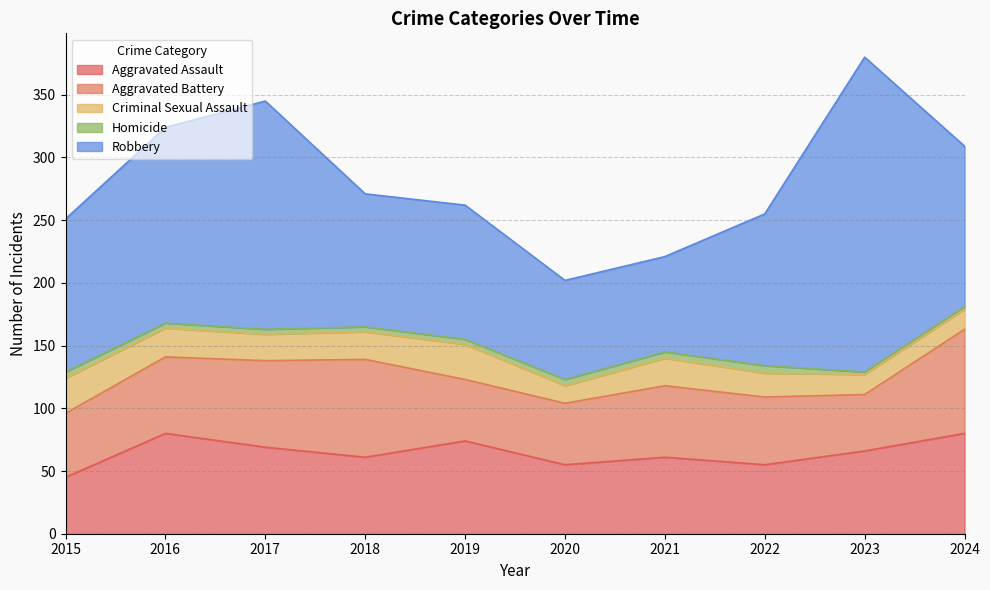

What is the lowest value of the Criminal Sexual Assault series?

14